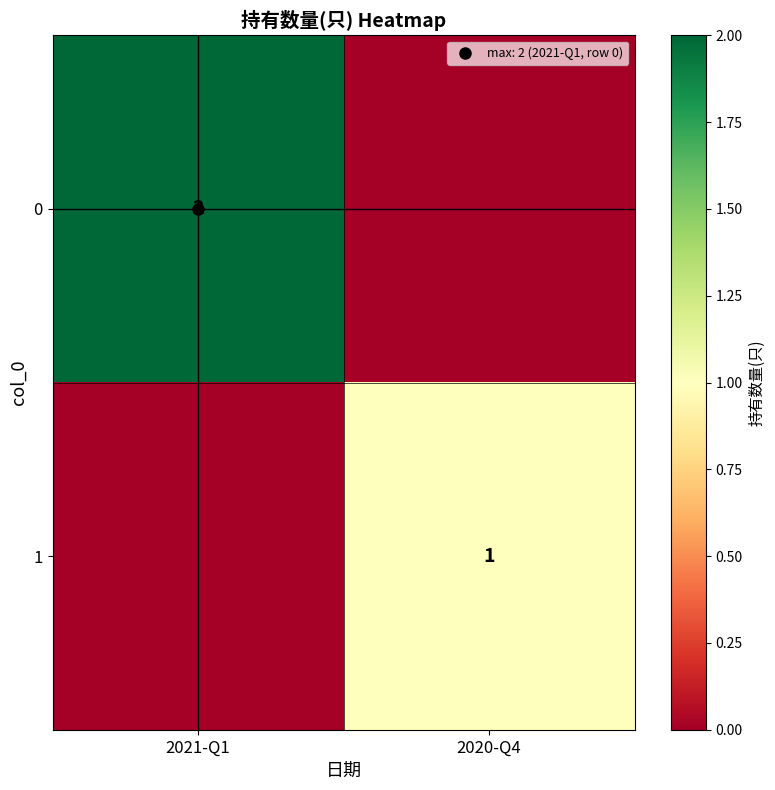

At 2020-Q4, list the series in order from largest to smallest.

1, 0